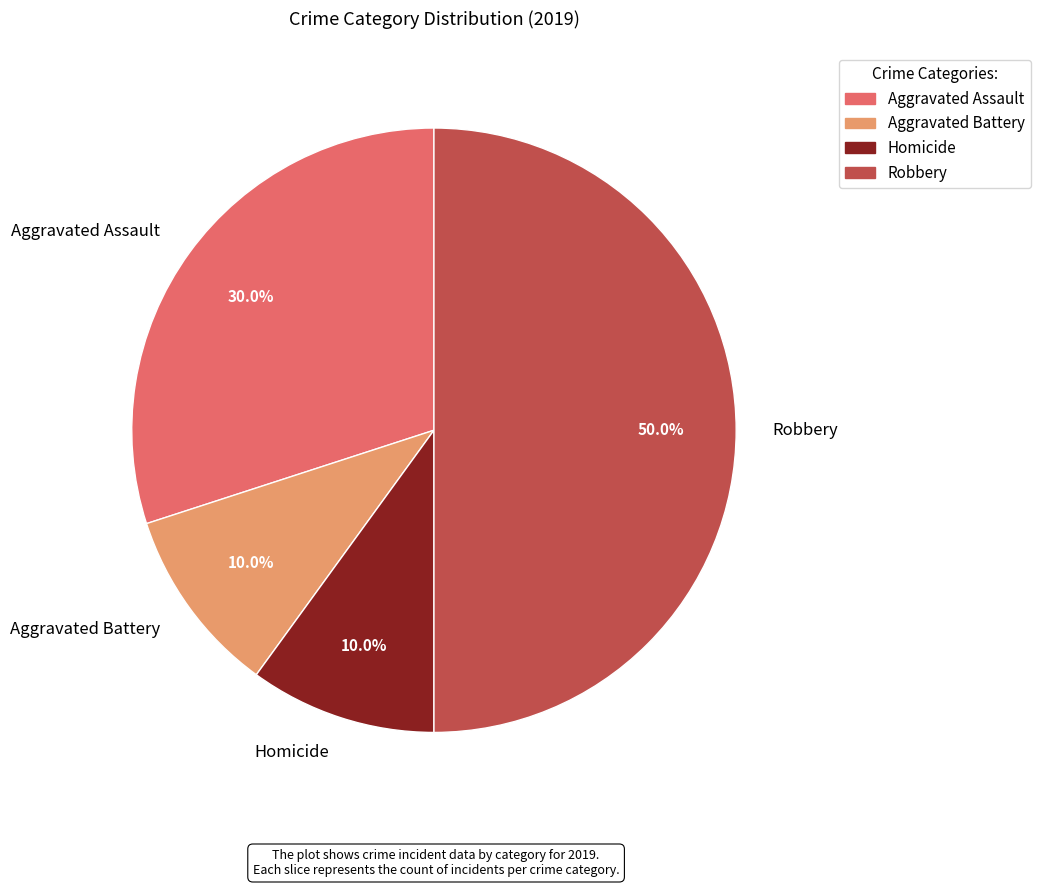

Count the number of slices in the pie.

4